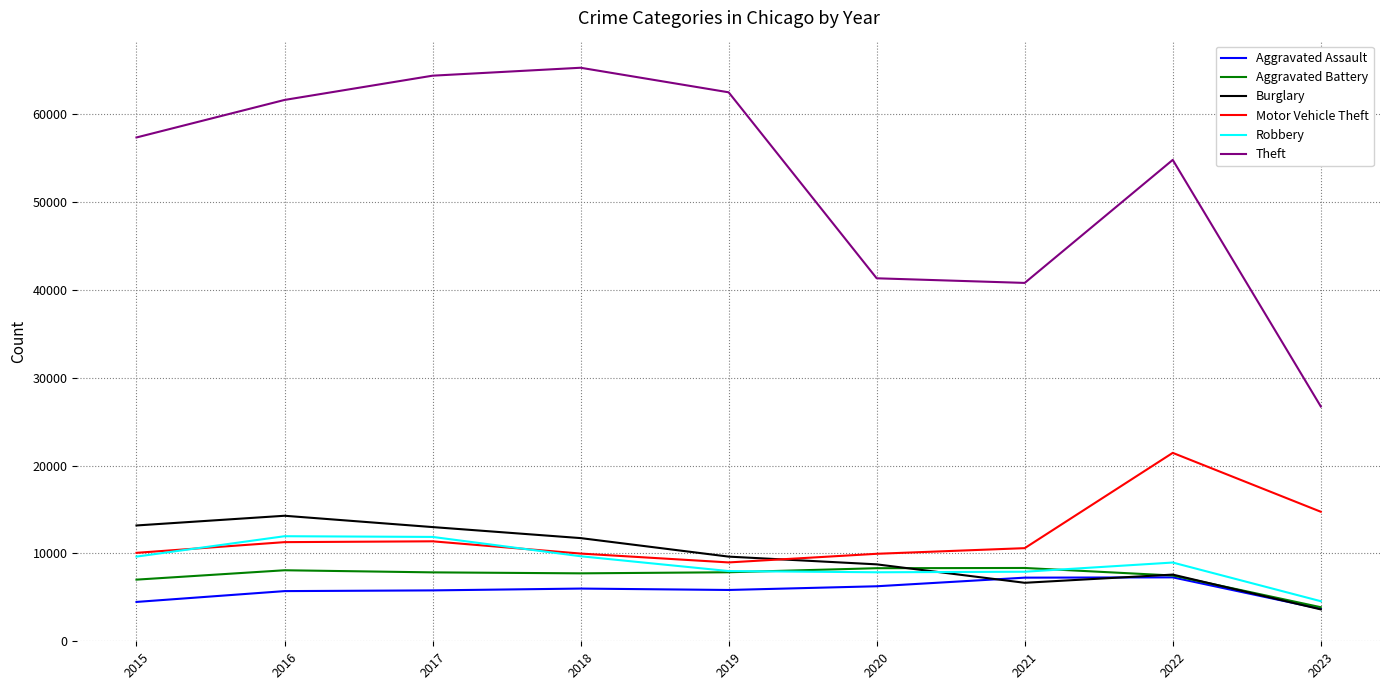

How many values in the Aggravated Assault series are below 5841?

4